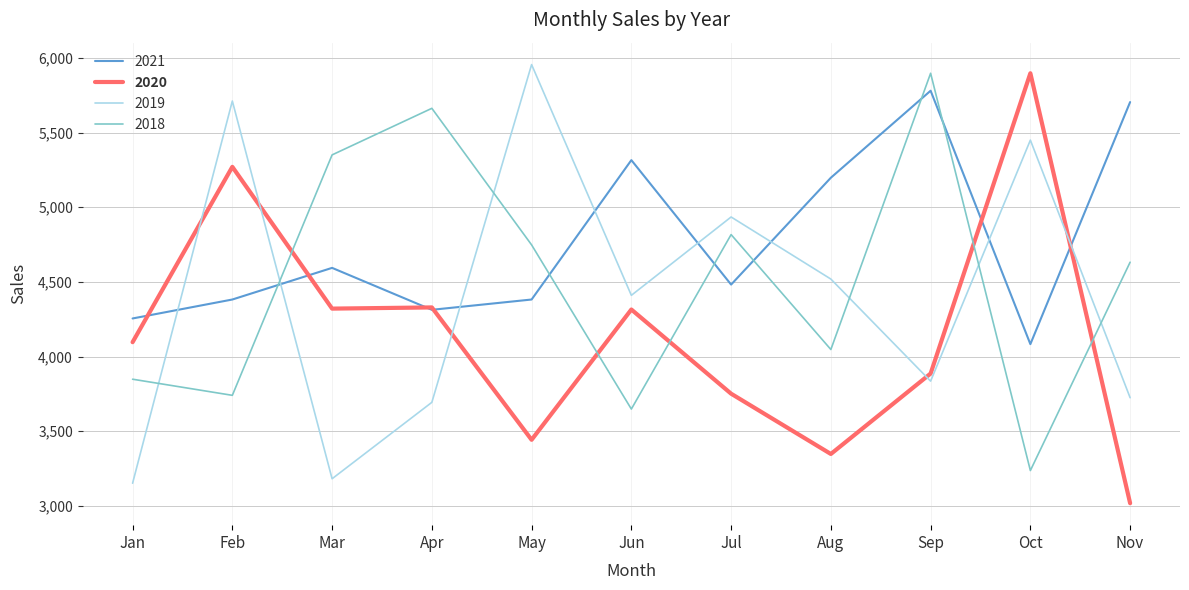

Is the value of 2021 at Jun greater than the value of 2019 at Sep?

Yes